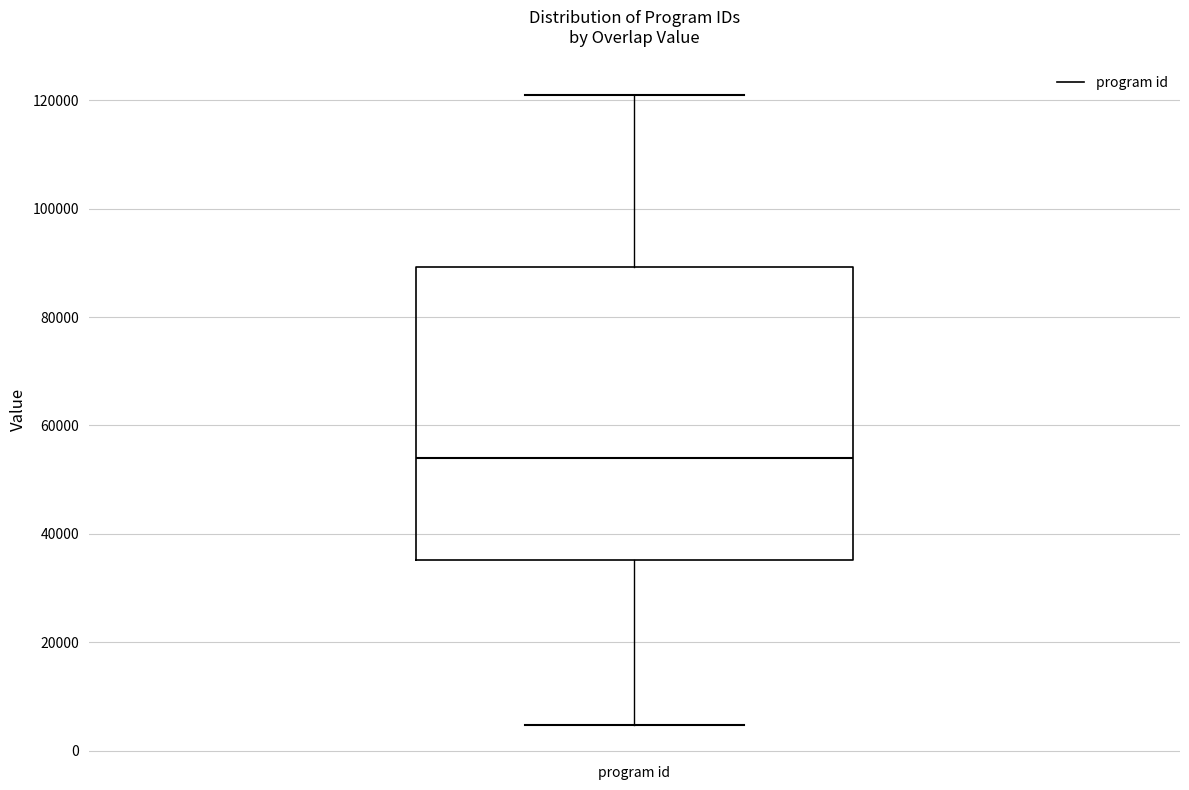

Transcribe this box plot: give where the median line is, the range the box spans, and where the two whiskers end, as read against the y-axis. The values are not printed on the chart, so give them approximately, as read against the axis.

median 54000, box 36000 to 90000, whiskers 4000 to 122000